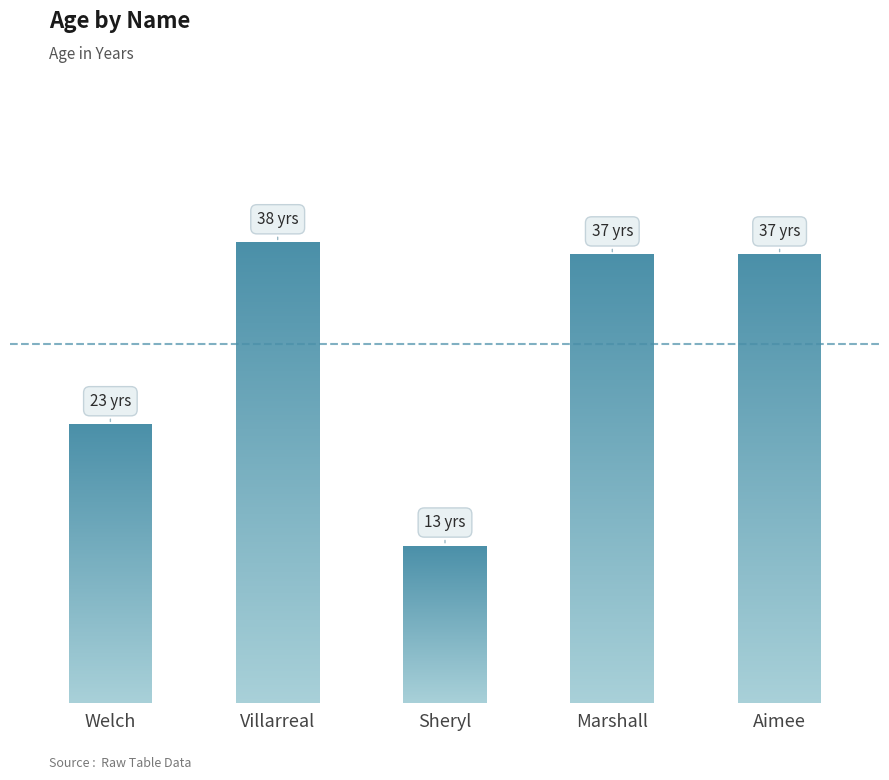

What is the sum of all values?

148